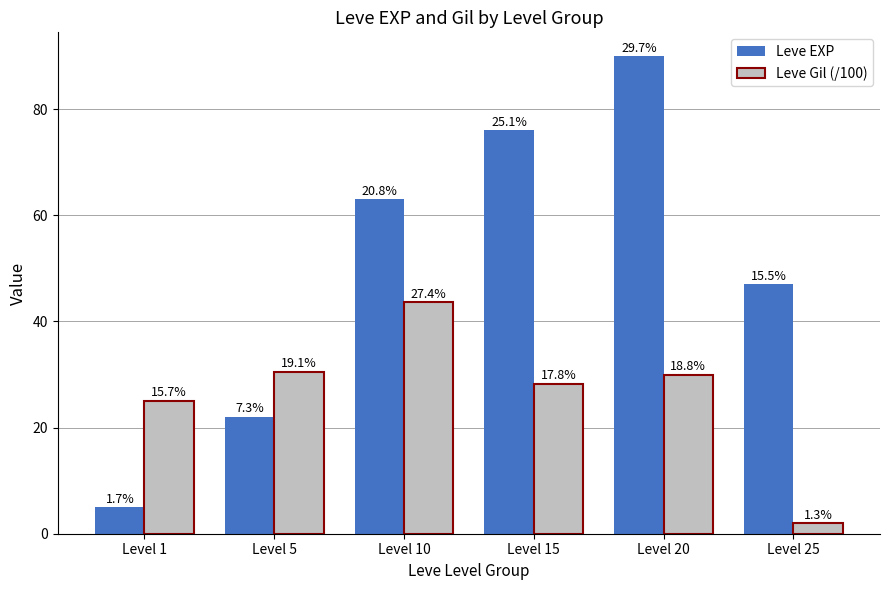

Where does the Leve Gil (/100) series first go above 30?

Level 5